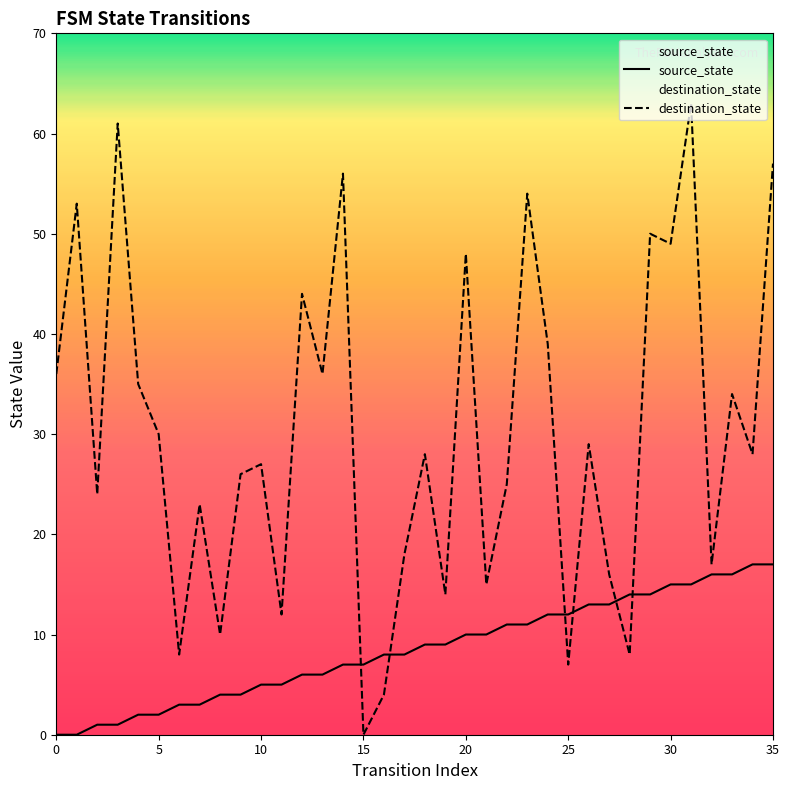

How many data points in destination_state are less than 28?

17